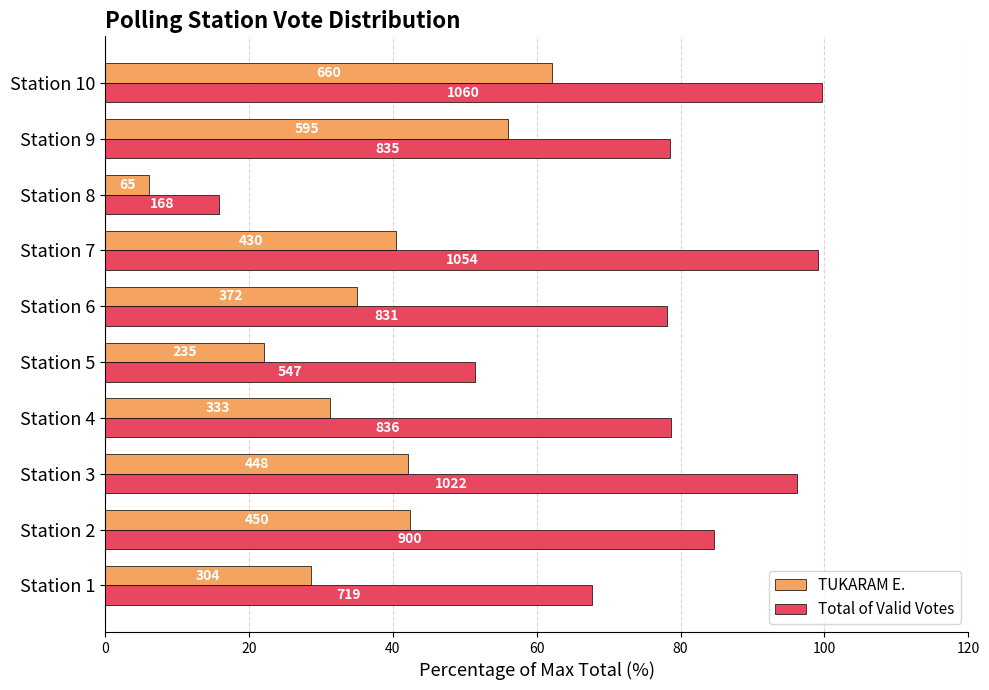

Which series has the largest total across all categories?

Total of Valid Votes